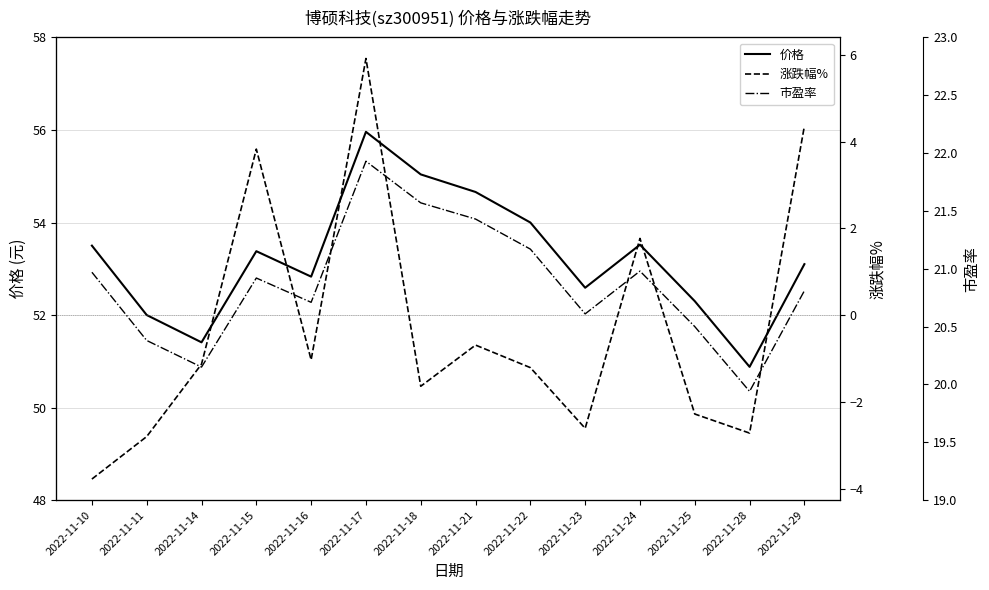

The value of 价格 at 2022-11-18 is 55.0. True or false?

True